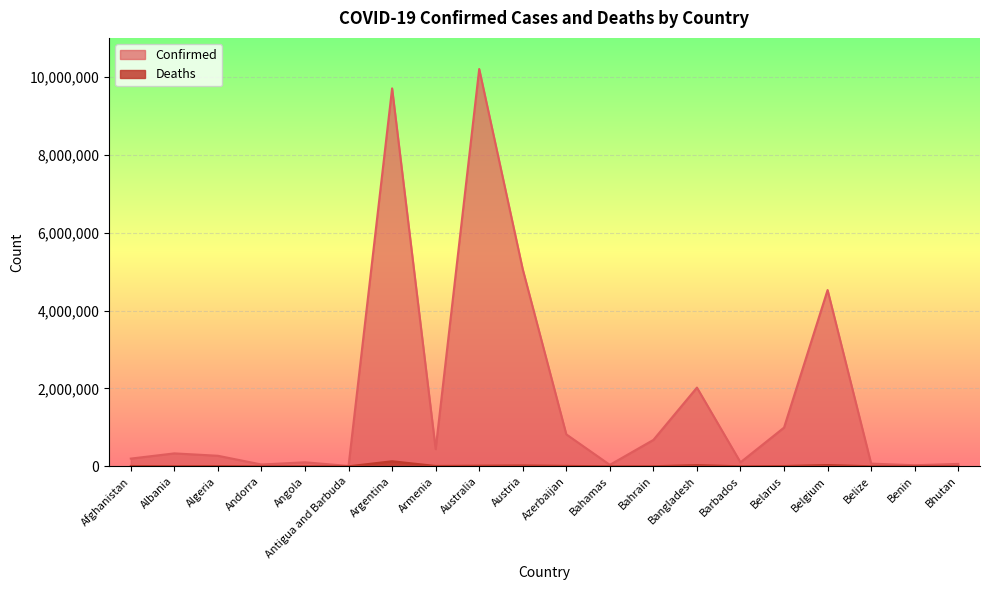

What is the value of the Confirmed point at the 3rd from the left?

270631